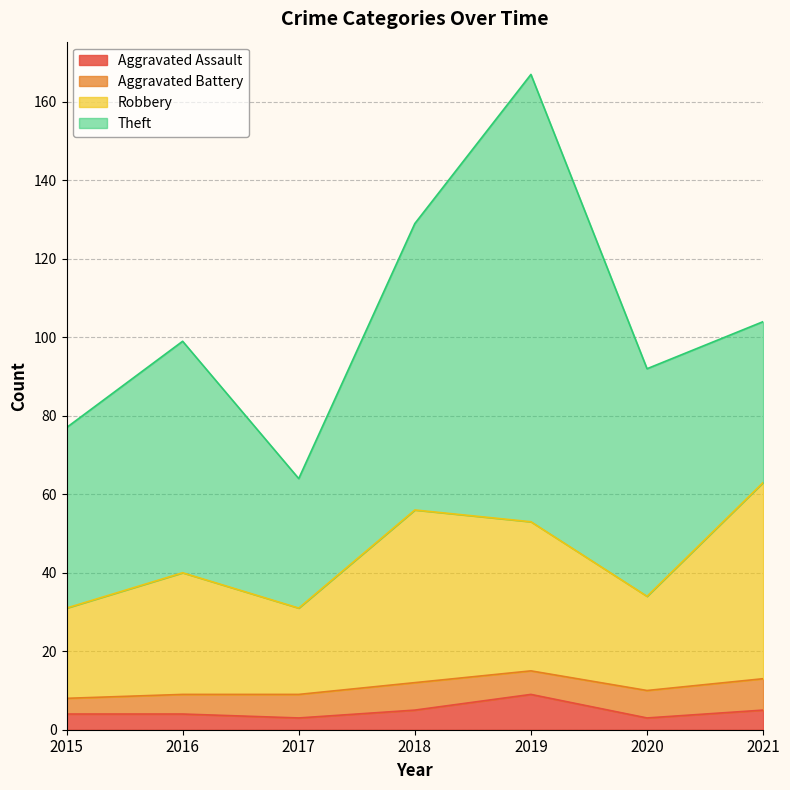

How many values in the Robbery series exceed 40?

3